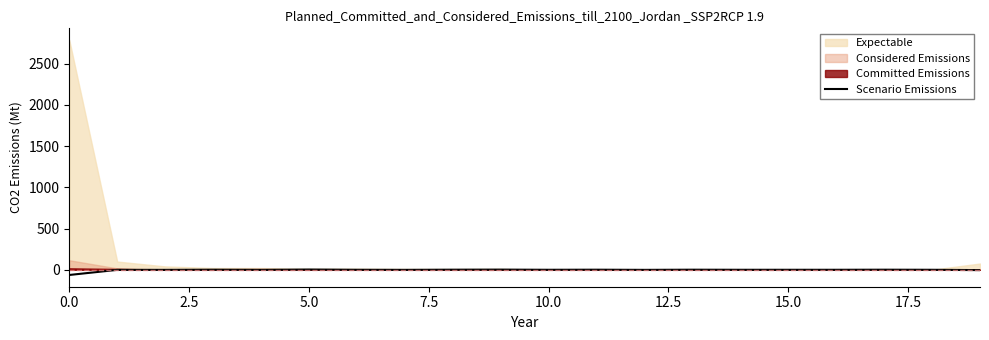

Between 12 and 18, which is larger?

18